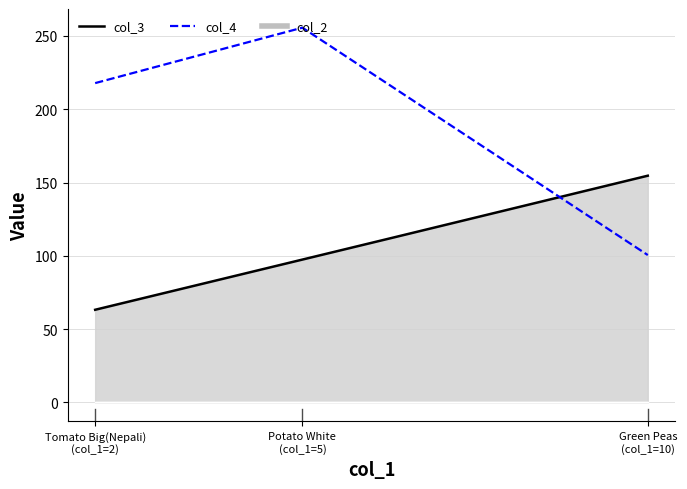

Count the number of categories in the chart.

3